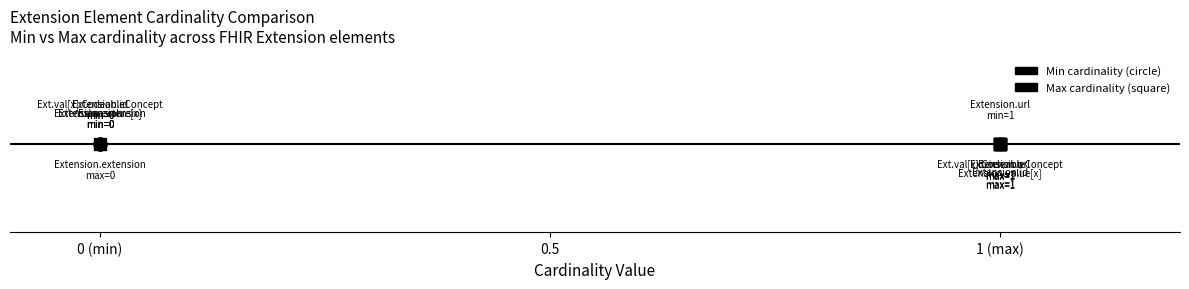

Which series has the largest Y range (max minus min)?

Max